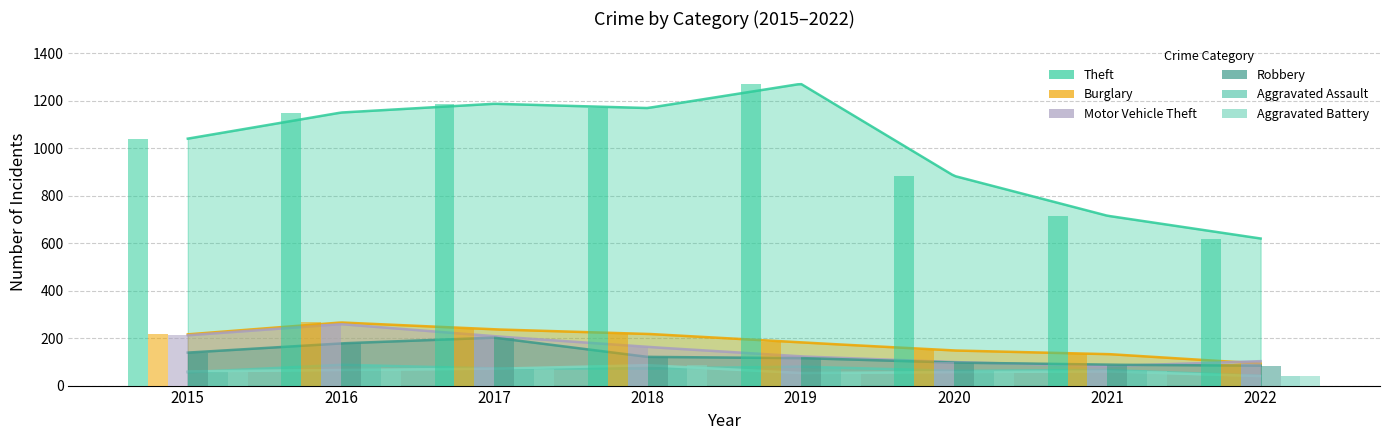

Reading left to right, transcribe all the data shown in this chart.

Theft: 1041	1151	1188	1170	1272	884	716	620
Burglary: 216	266	237	218	182	148	133	93
Motor Vehicle Theft: 212	259	208	163	123	99	82	103
Robbery: 139	178	202	121	116	97	88	84
Aggravated Assault: 56	88	72	72	80	62	66	41
Aggravated Battery: 60	66	71	86	53	57	60	40